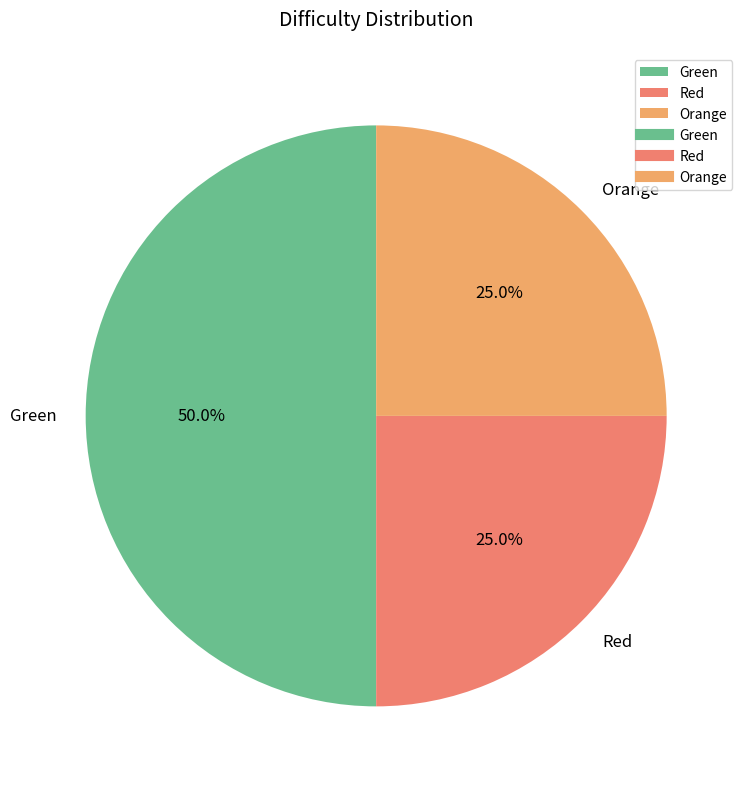

True or false: Orange accounts for 25% of the total.

True